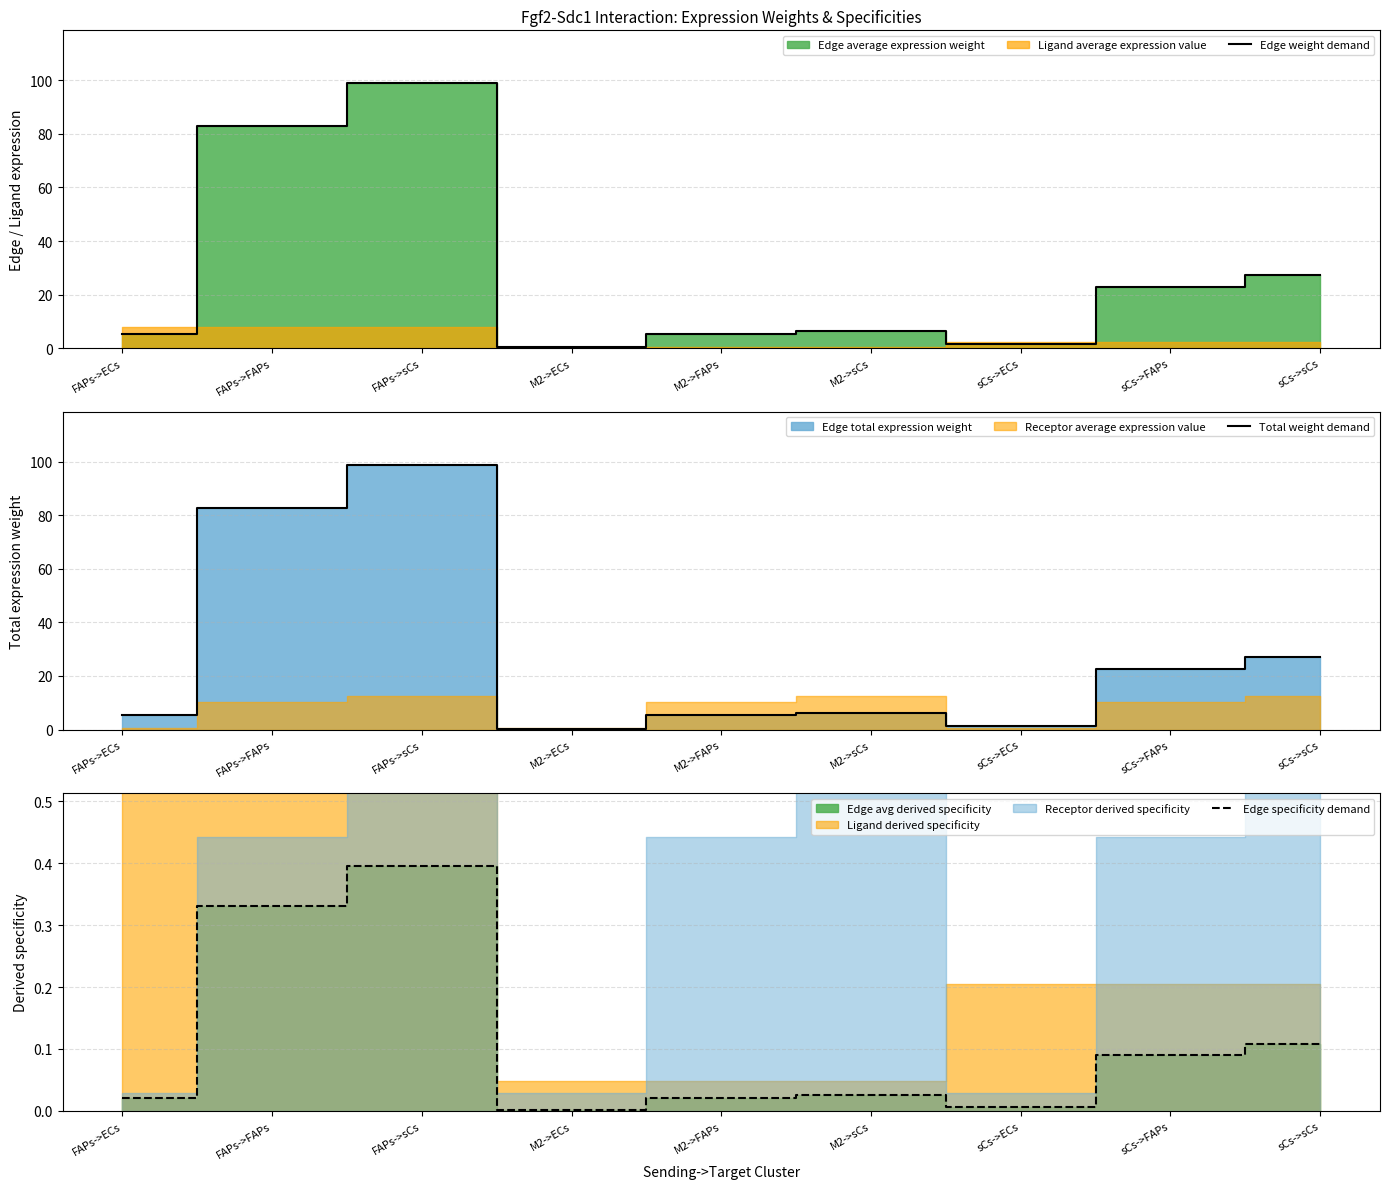

At which category does the chart reach its peak across all series?

FAPs->sCs